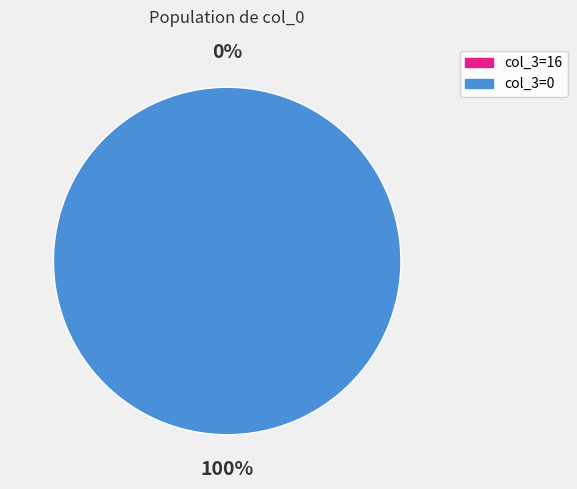

Rank the categories by value from lowest to highest.

0, 1